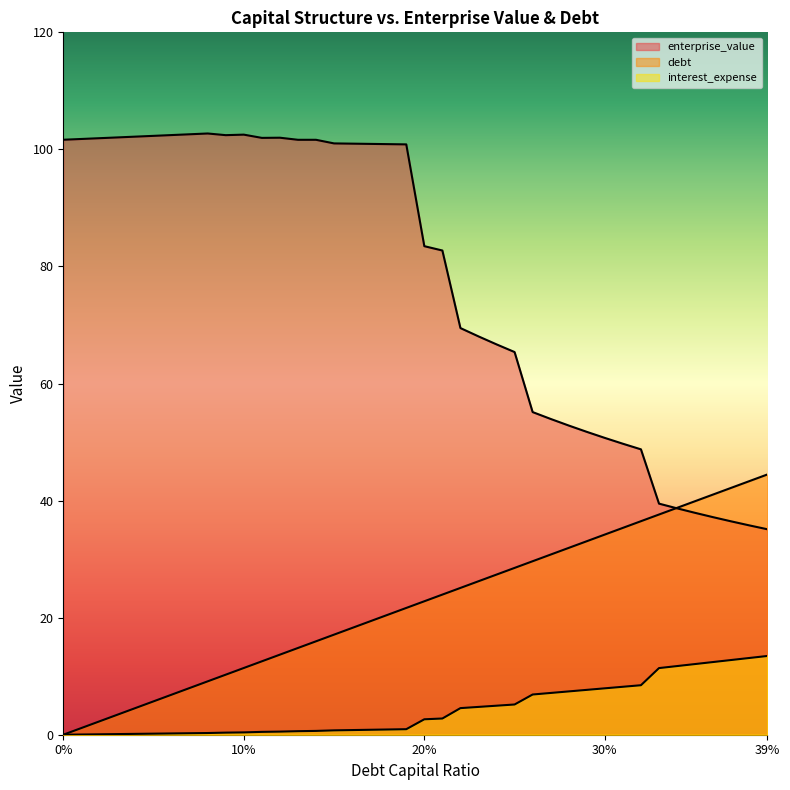

What is the average value of the debt_capital series?

22.2